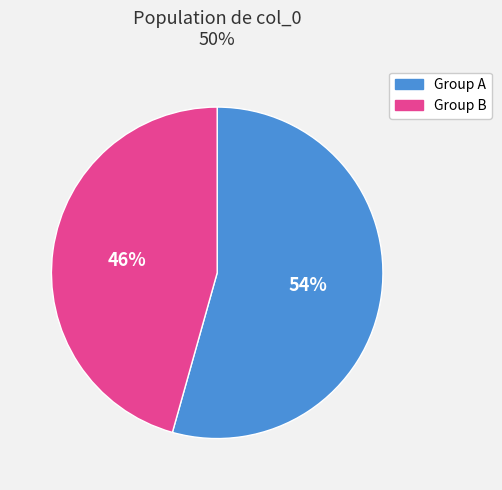

Does any single category account for the majority?

Yes